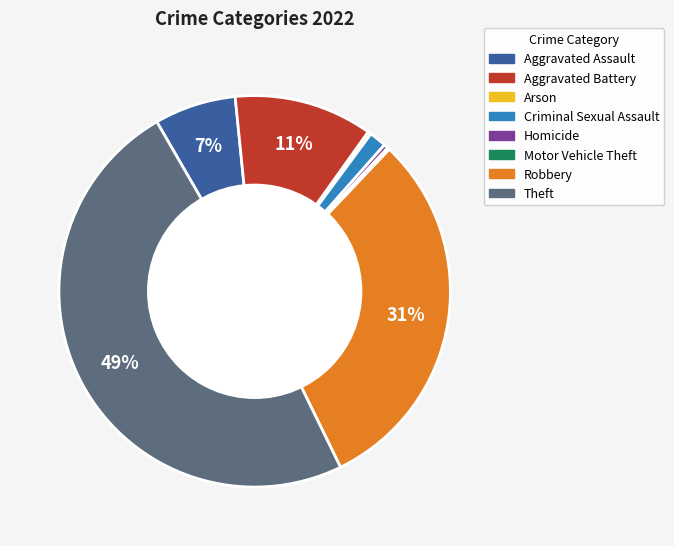

What is the ratio of the value at Aggravated Assault to the value at Homicide?

19.0